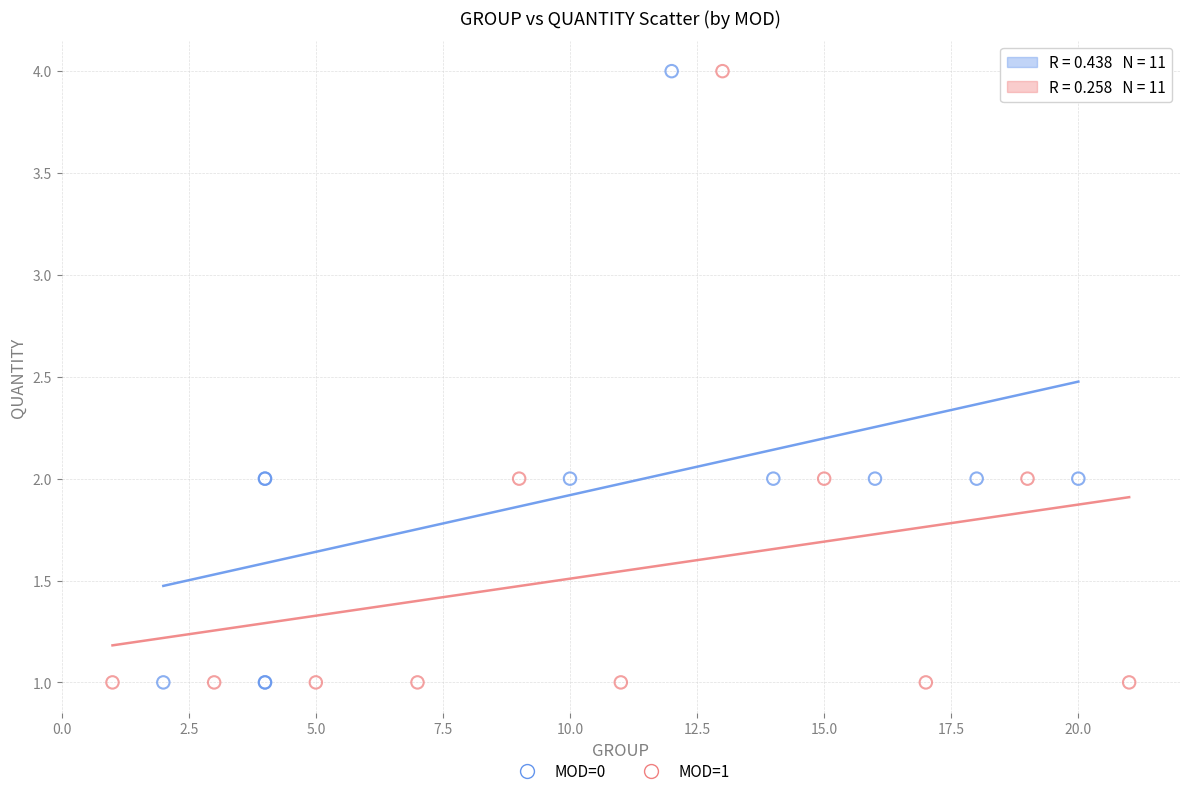

What are all the series names shown in the legend?

MOD=0, MOD=1